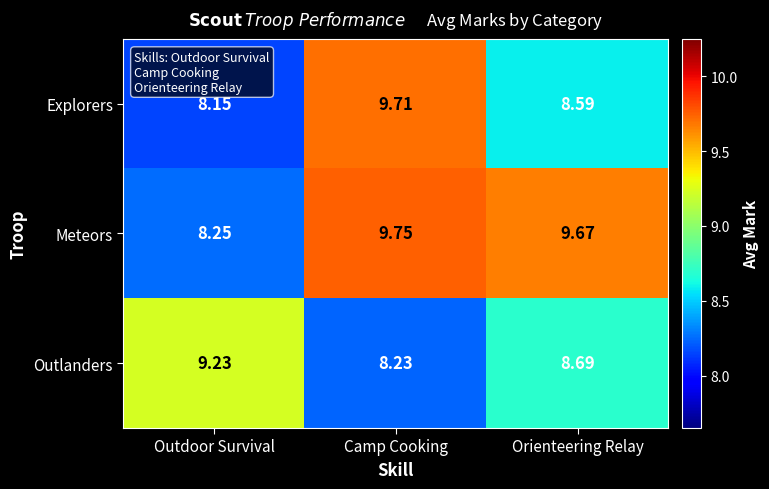

What is the spread (max minus min) of values at Orienteering Relay?

1.1